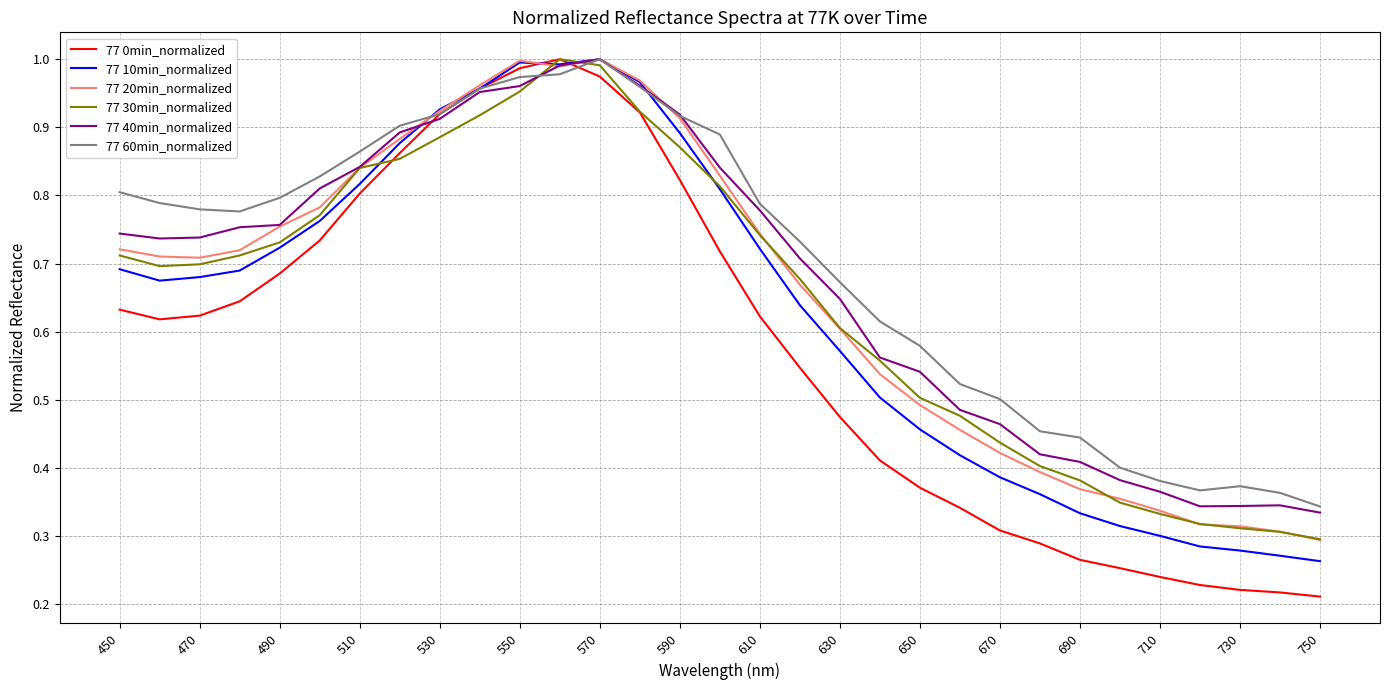

What are all the series names shown in the legend?

77 0min_normalized, 77 10min_normalized, 77 20min_normalized, 77 30min_normalized, 77 40min_normalized, 77 60min_normalized